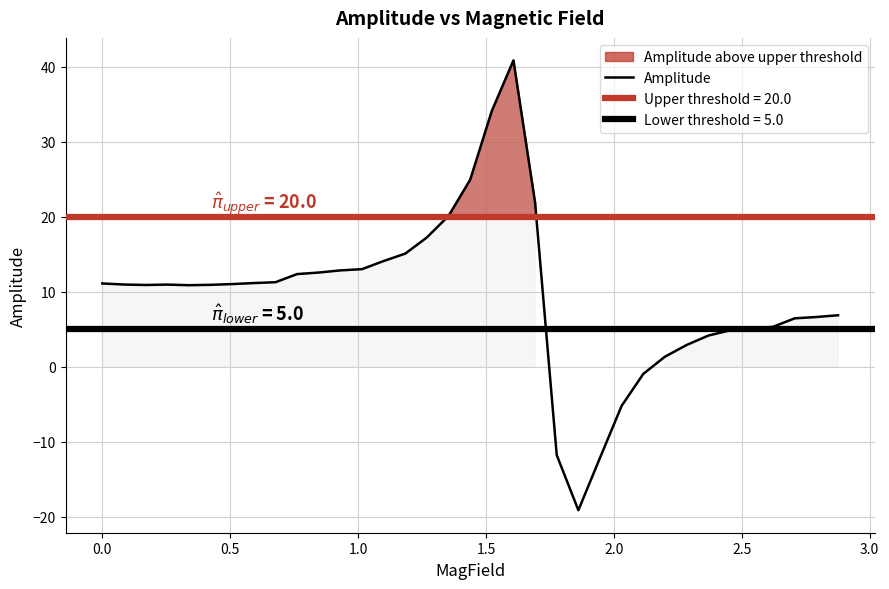

Is it true that the value at 10 is 20.2?

False